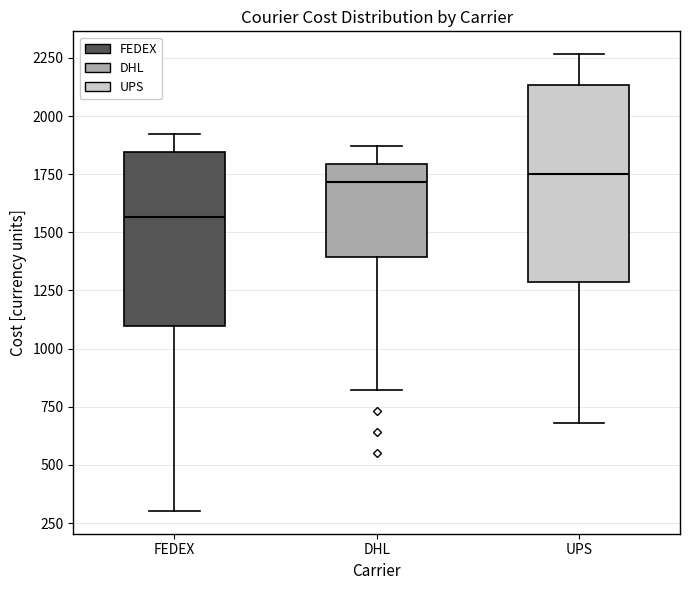

Reading left to right, read every box against the y-axis: the position of its median line, the range the box covers, and the ends of its whiskers. The values are not printed on the chart, so give them approximately, as read against the axis.

FEDEX: median 1550, box 1100 to 1850, whiskers 300 to 1900
DHL: median 1700, box 1400 to 1800, whiskers 800 to 1850
UPS: median 1750, box 1300 to 2150, whiskers 700 to 2250